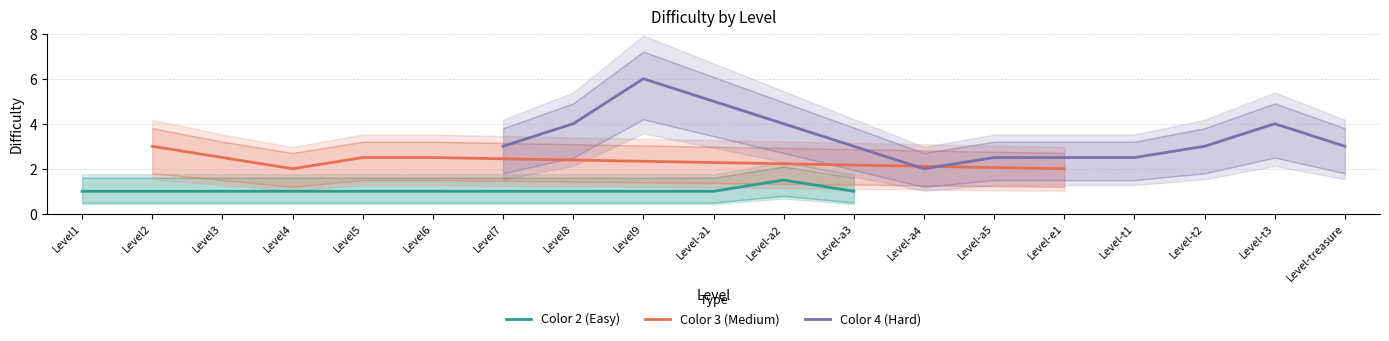

Which category has the highest value across all series?

Level9